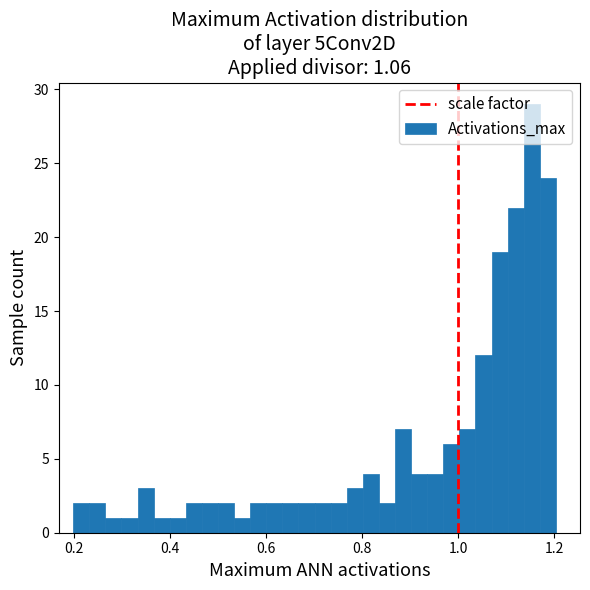

Read against the x-axis, roughly where is the centre of the tallest bar?

1.16